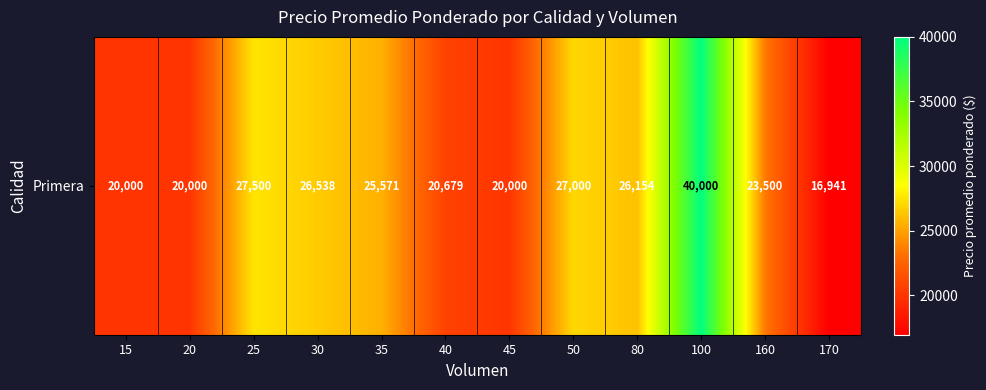

What is the average value?

24490